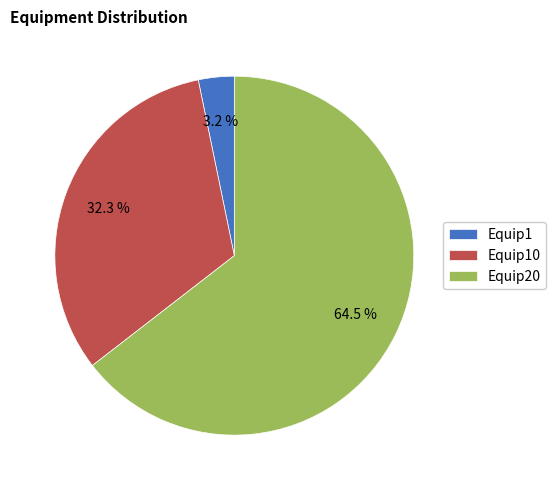

Is there a majority slice in this chart?

Yes